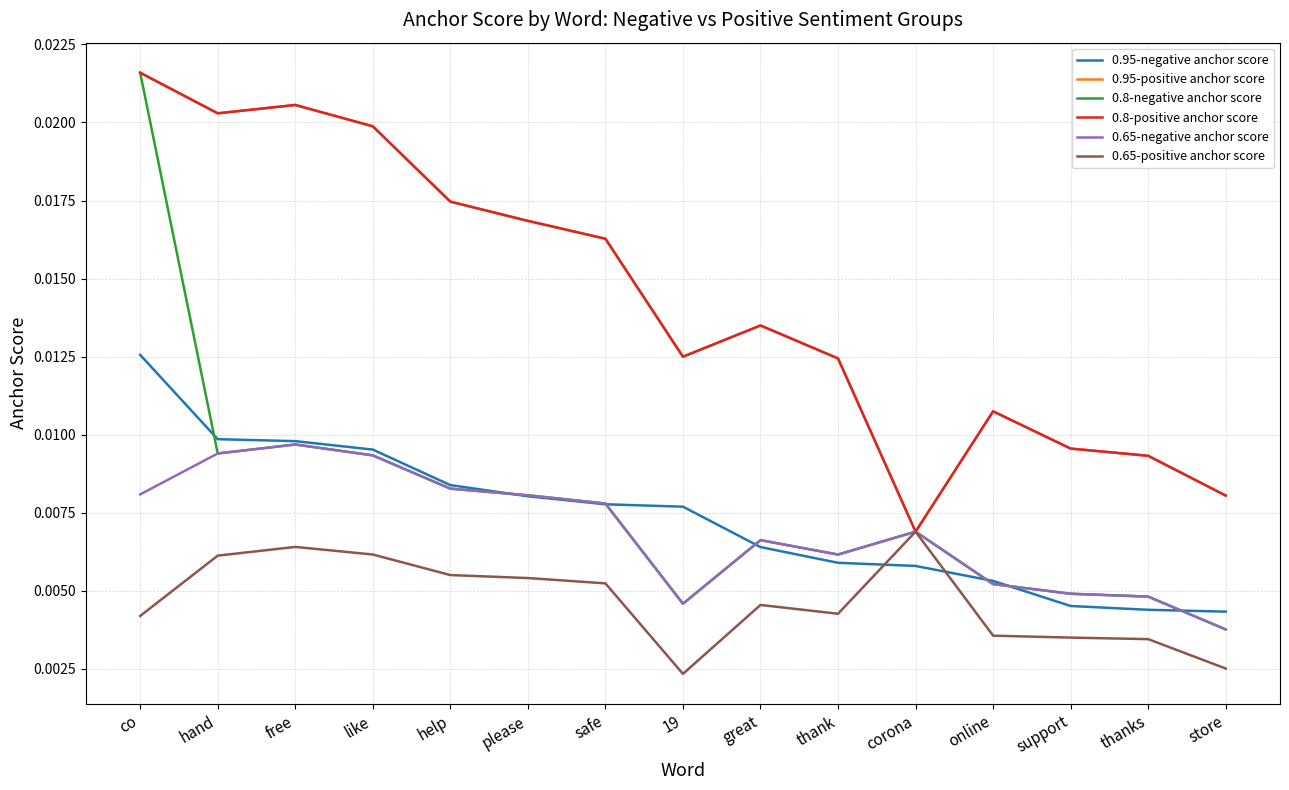

Where is the first local minimum for 0.65-negative anchor score?

19